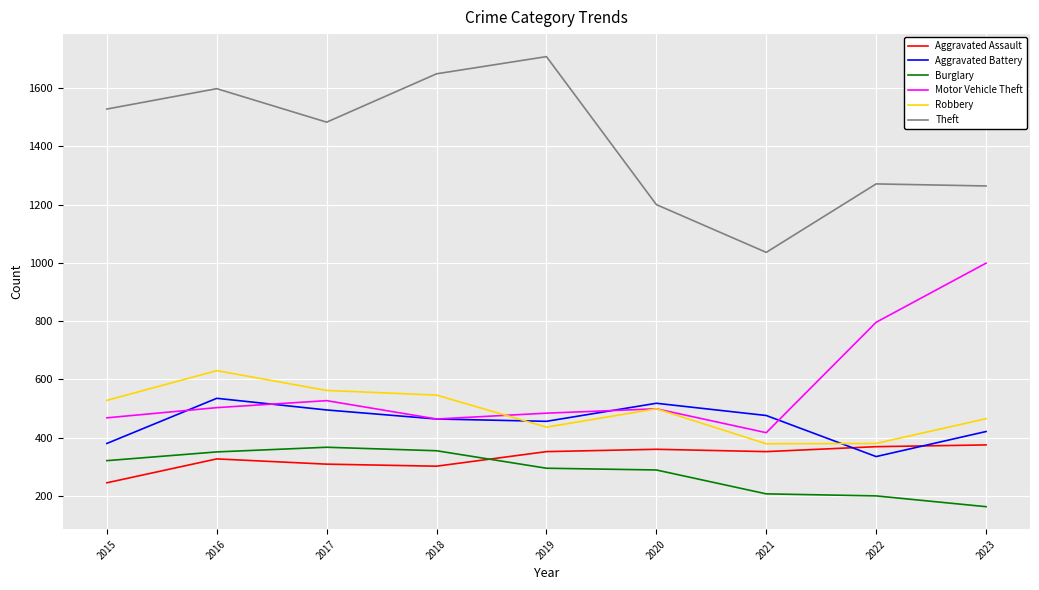

What is the maximum value shown in the chart?

1708